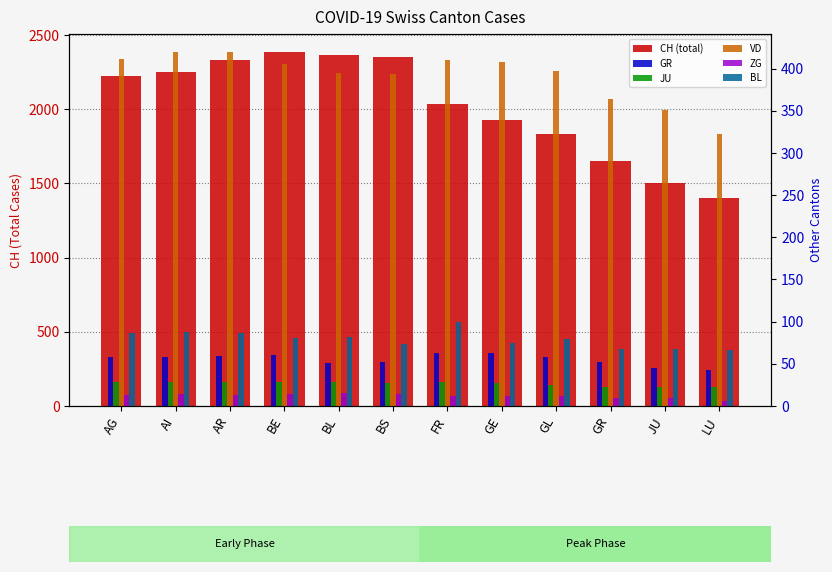

Is it true that BL equals 99 at GE?

False